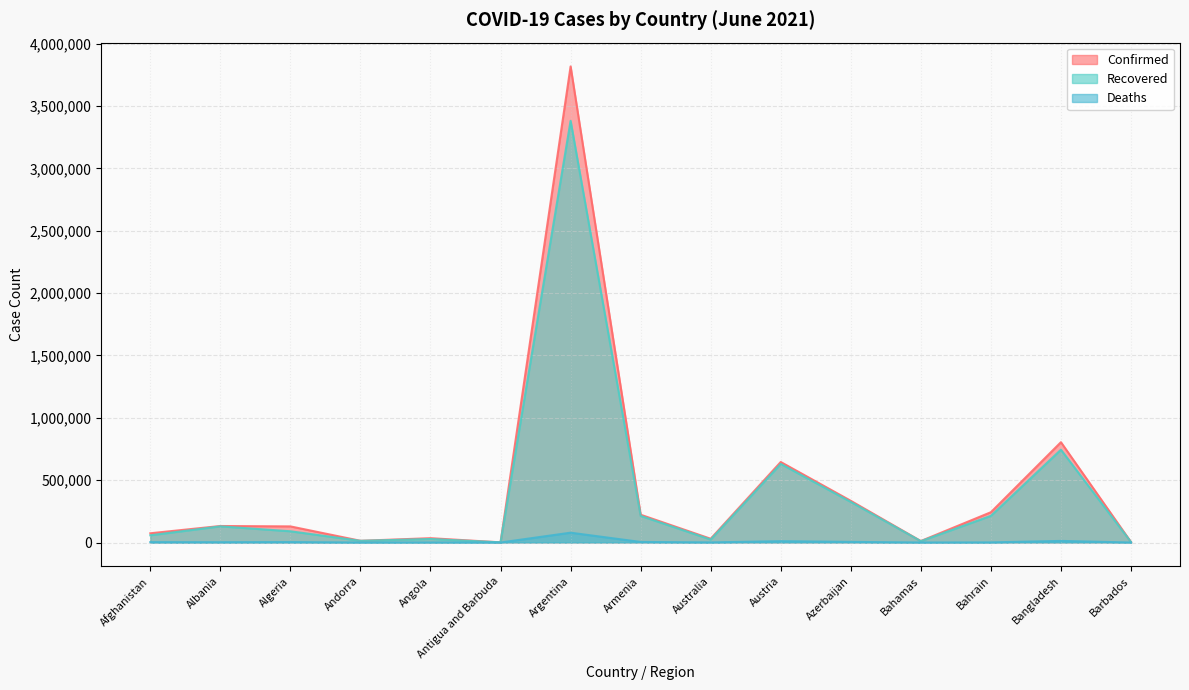

What is the spread (max minus min) of values at Angola?

33980